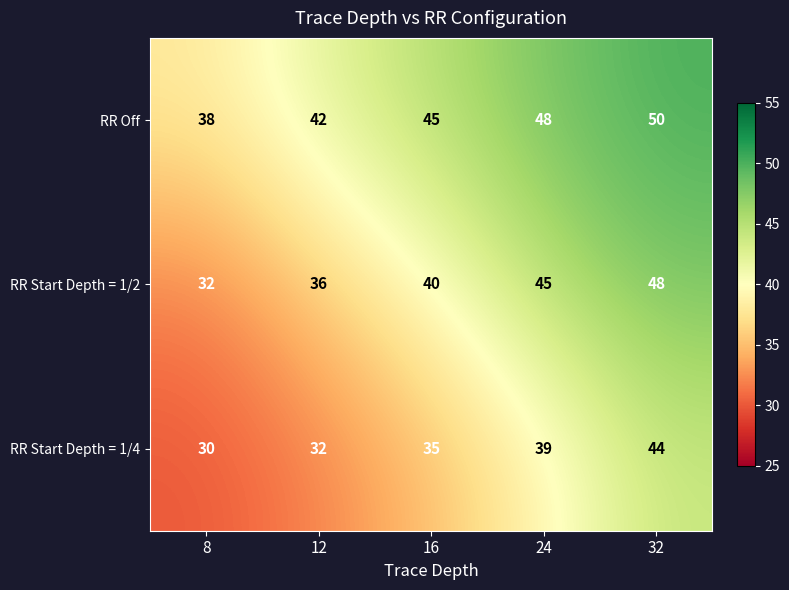

Rank the series by their maximum value, from highest to lowest.

RR Off, RR Start Depth = 1/2, RR Start Depth = 1/4